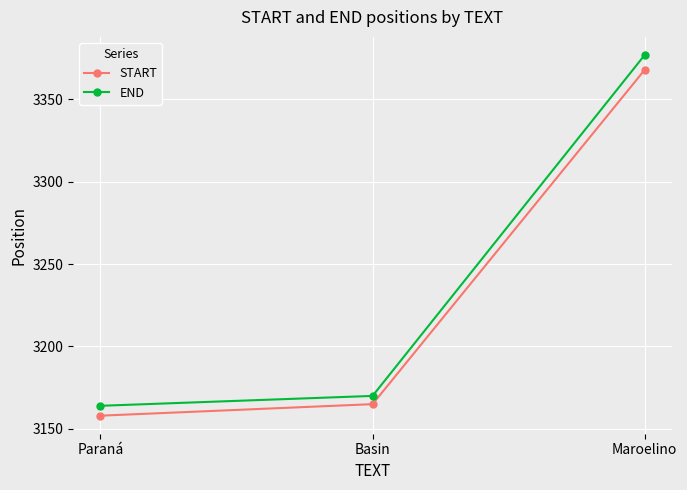

List the labels in order of START value, largest first.

Maroelino, Basin, Paraná